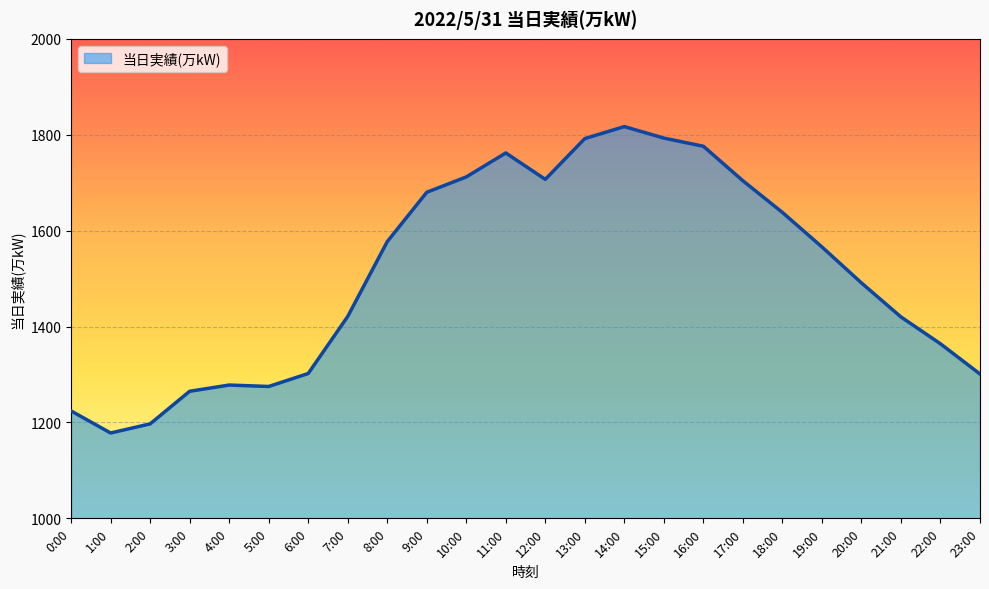

What is the difference between the maximum and minimum values?

639